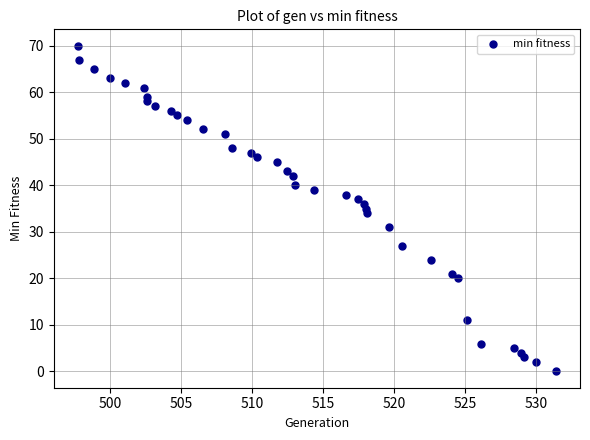

What is the range of Y values (max minus min)?

70